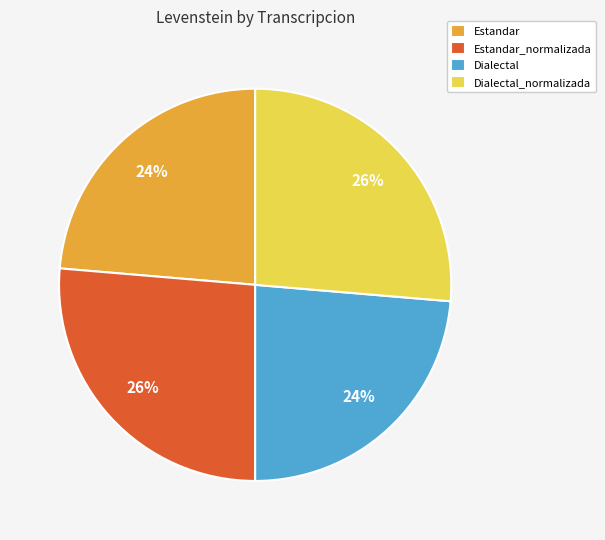

What is the ratio of the value at Dialectal to the value at Estandar_normalizada?

0.9